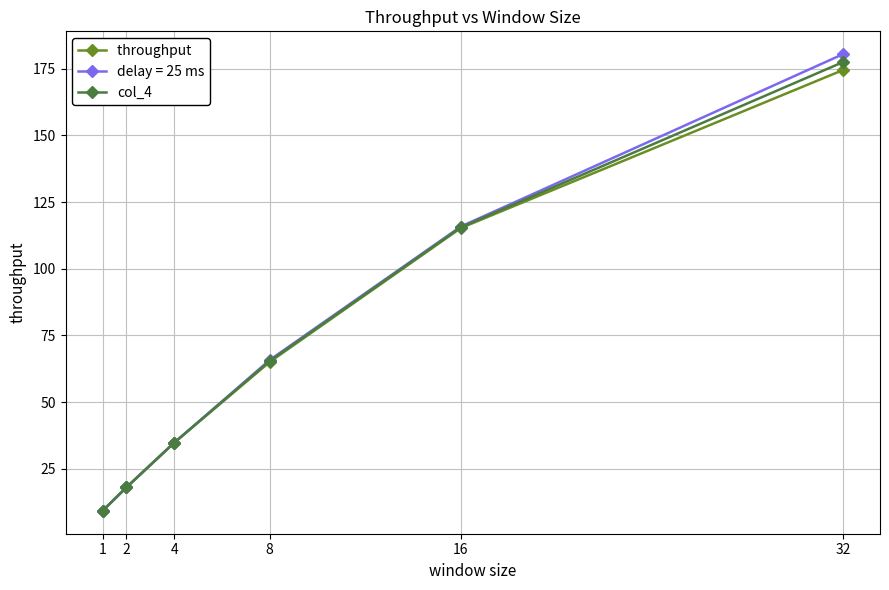

What is the difference between the highest and lowest values at 32?

6.0